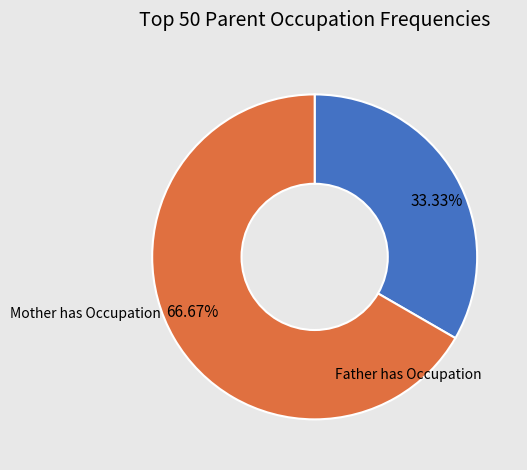

What is the ratio of the value at Father has Occupation to the value at Mother has Occupation?

0.5